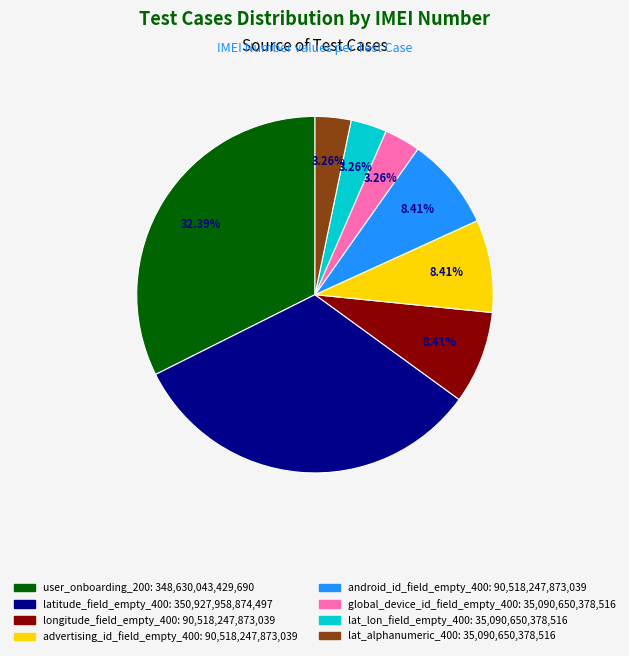

Is there any slice that represents more than half of the pie?

No